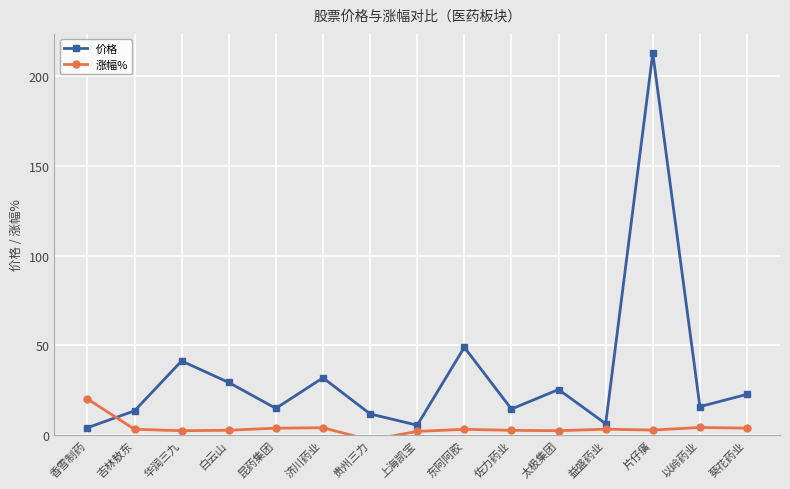

At which label does 涨幅% reach its peak?

香雪制药